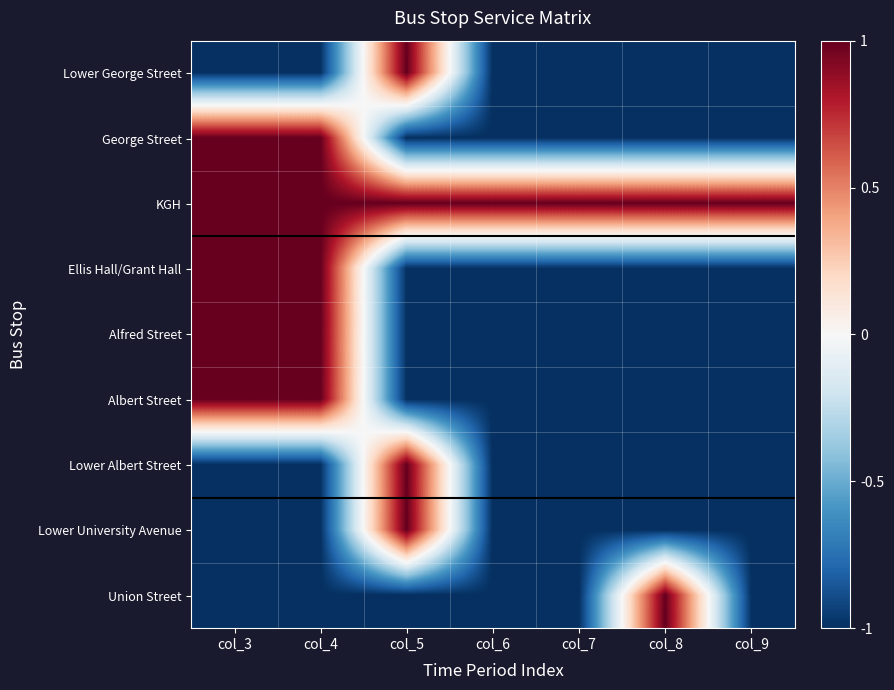

Which series has the largest total across all categories?

KGH